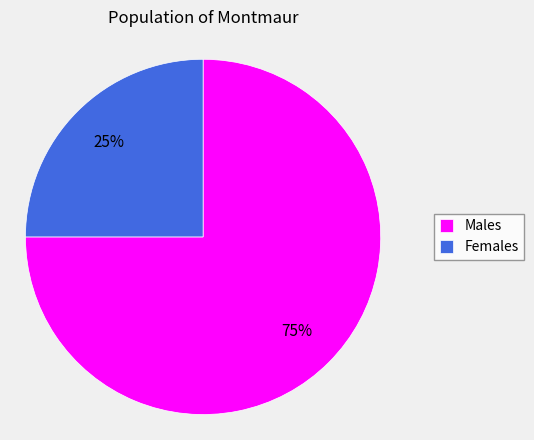

How many slices are in this pie chart?

2